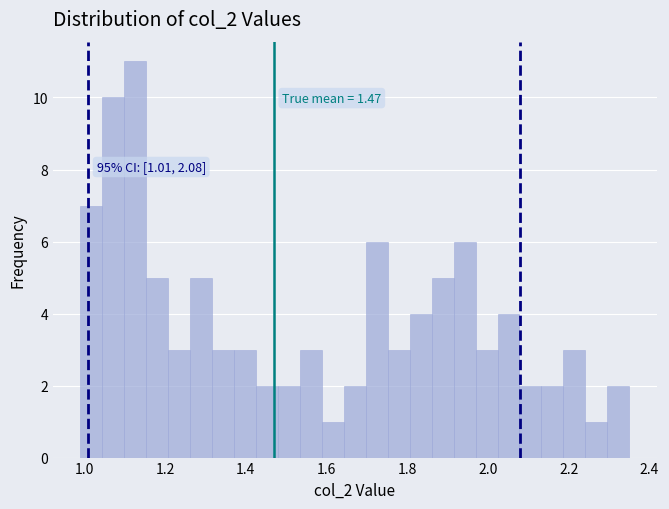

Read against the x-axis, roughly where is the centre of the tallest bar?

1.12